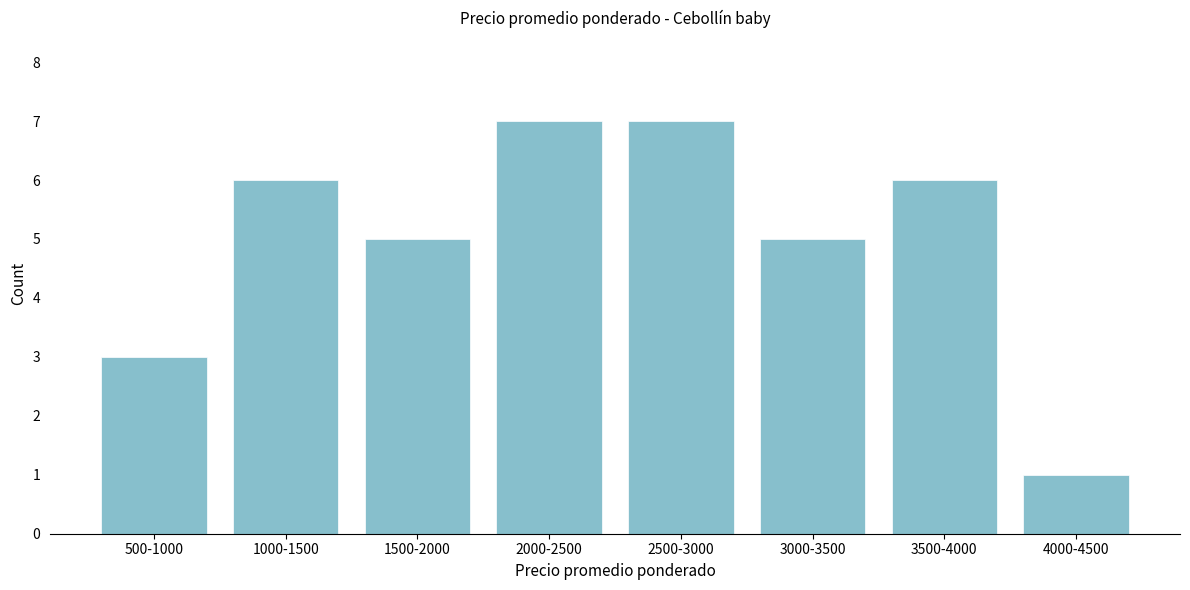

Reading left to right, what are all the values shown in this chart?

3	6	5	7	7	5	6	1